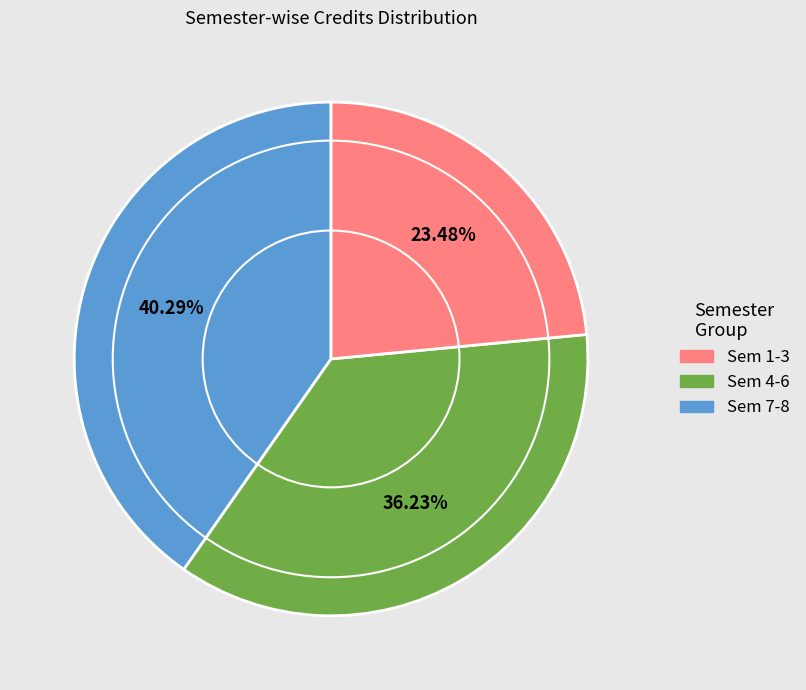

Does any single category account for the majority?

No